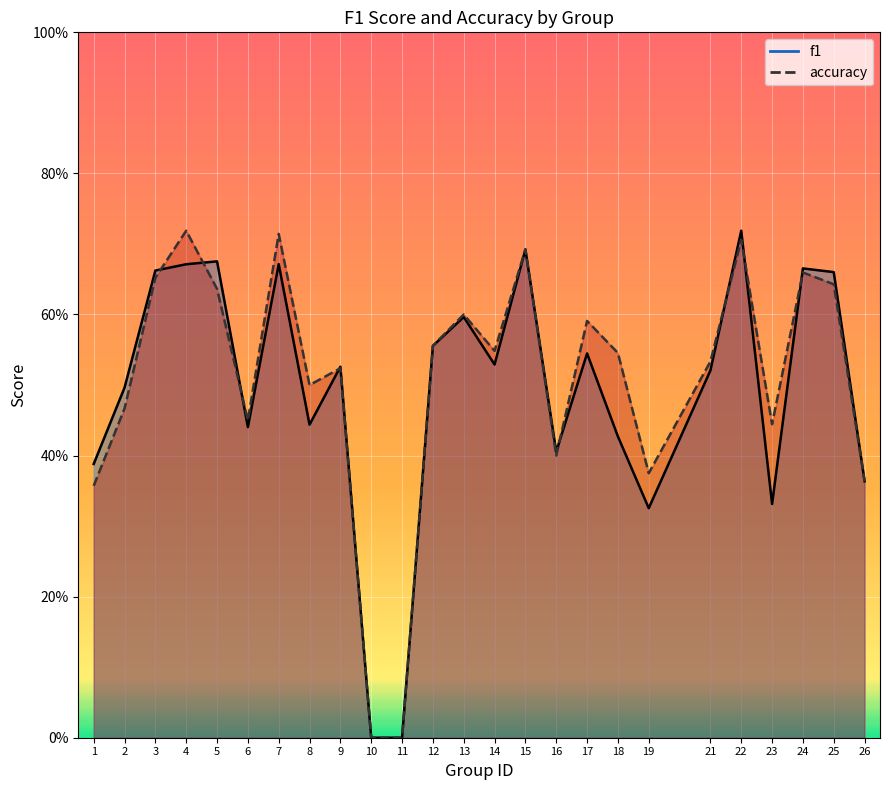

True or false: accuracy and f1 intersect in this chart.

True